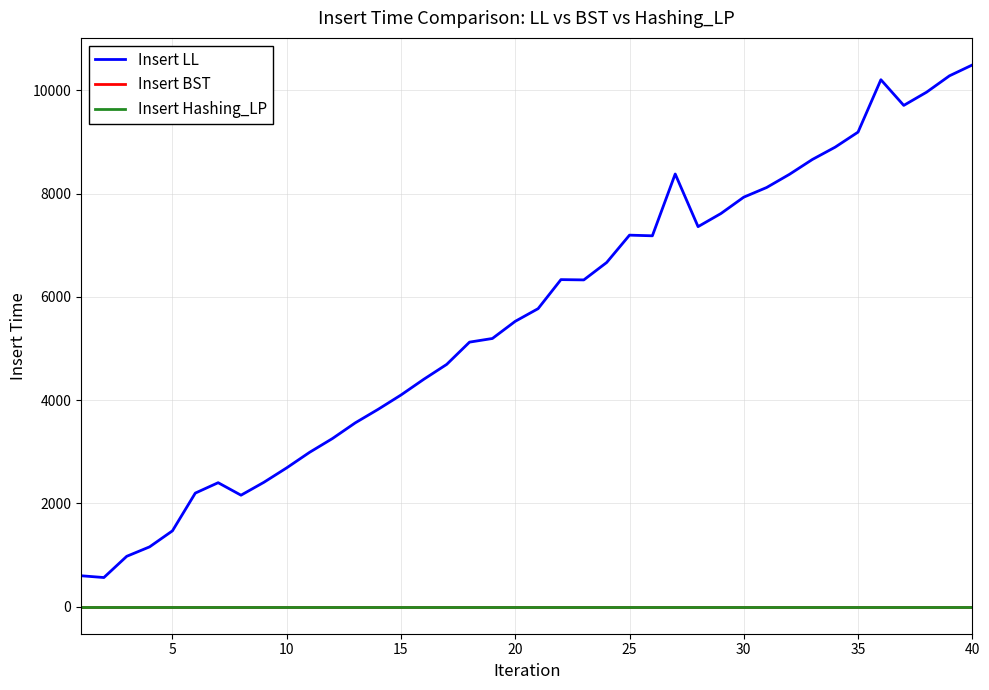

What is the maximum value for Insert LL?

10492.4